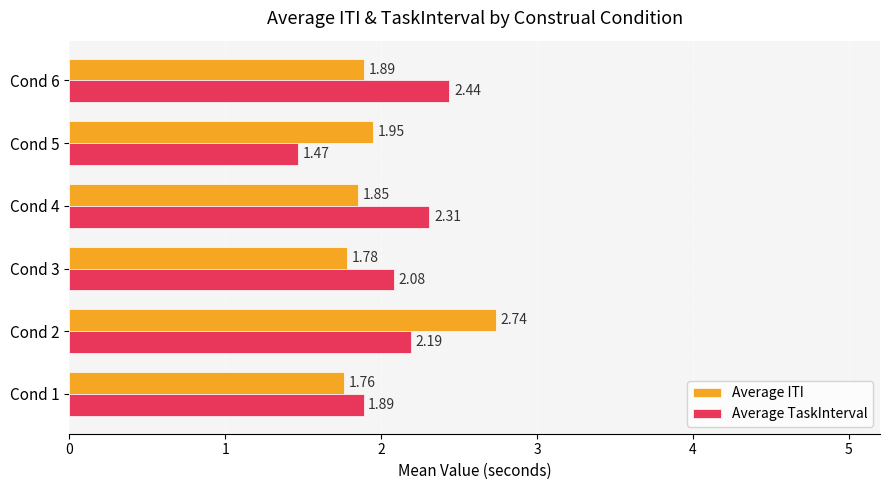

Which series has the widest spread of values?

Average ITI